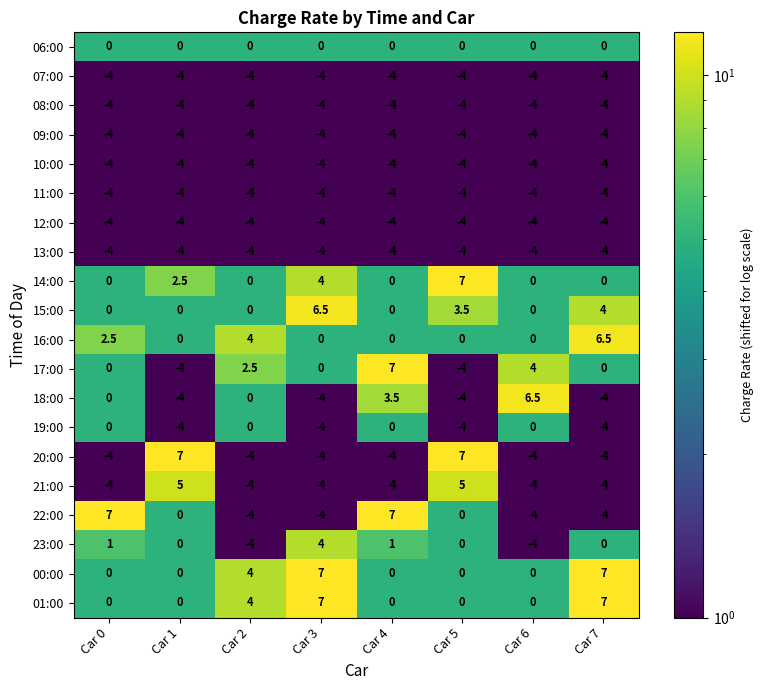

Which series changed the most between Car 2 and Car 3?

23:00